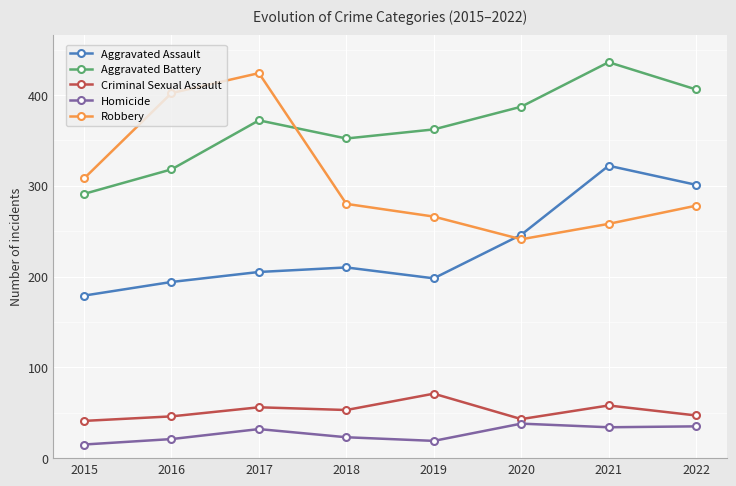

Which series has the largest range (max minus min)?

Robbery